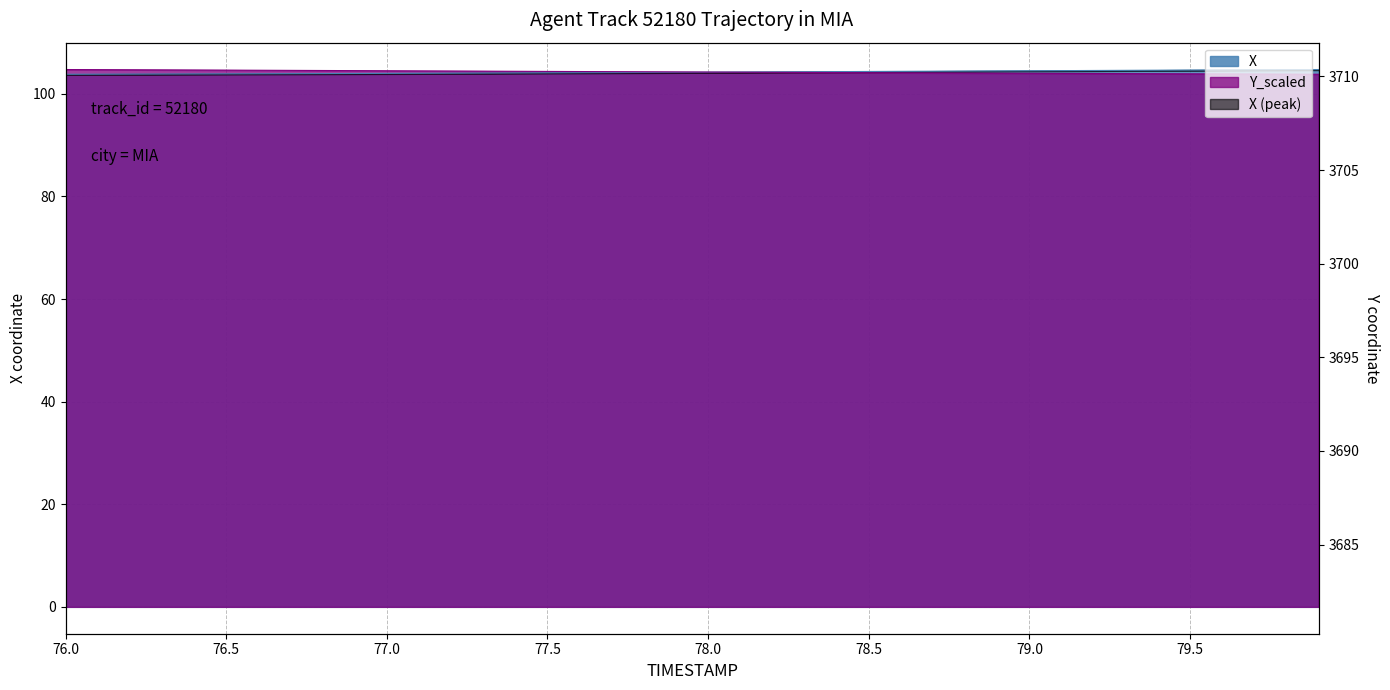

Which series has the largest total across all categories?

Y_scaled